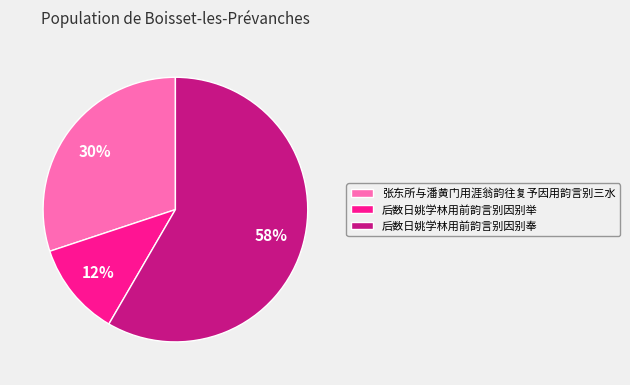

To the nearest percent, what portion does 后数日姚学林用前韵言别因别奉 represent?

58%